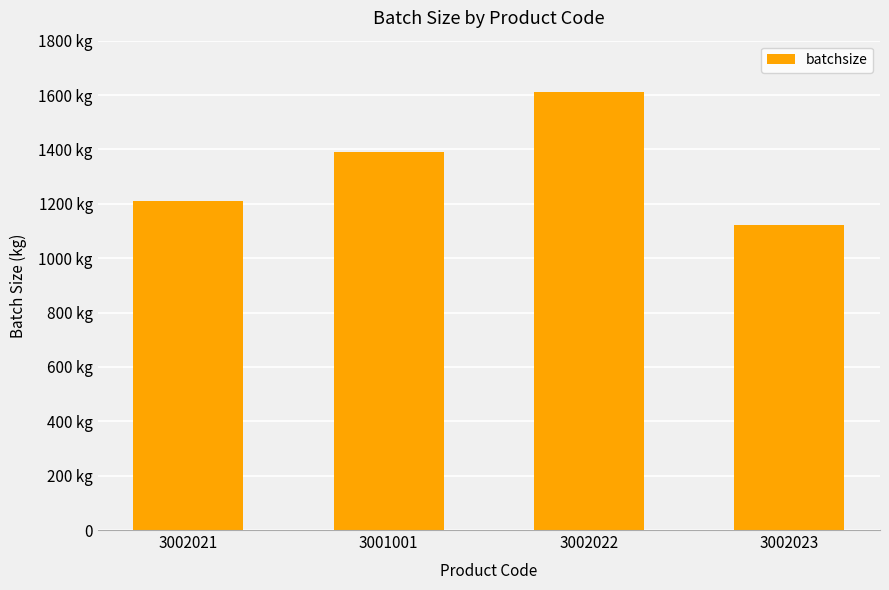

Does the chart contain any negative values?

No